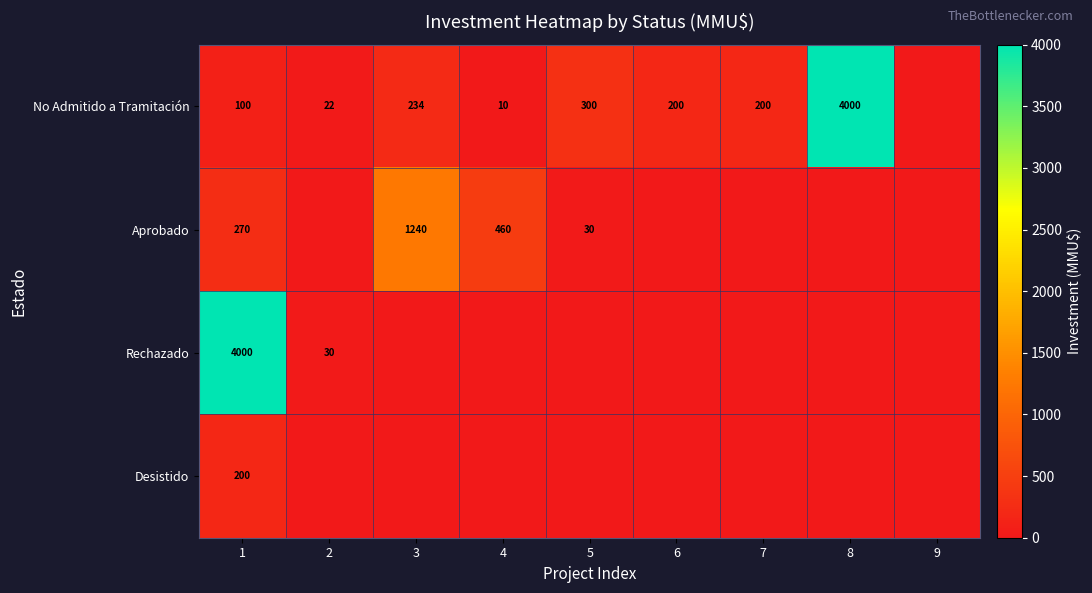

The No Admitido a Tramitación series shows 129 at 6. True or false?

False